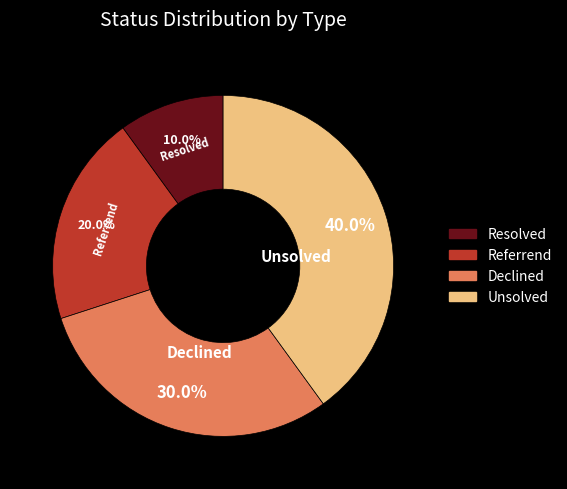

To the nearest percent, what is the combined percentage of Unsolved and Declined?

70%